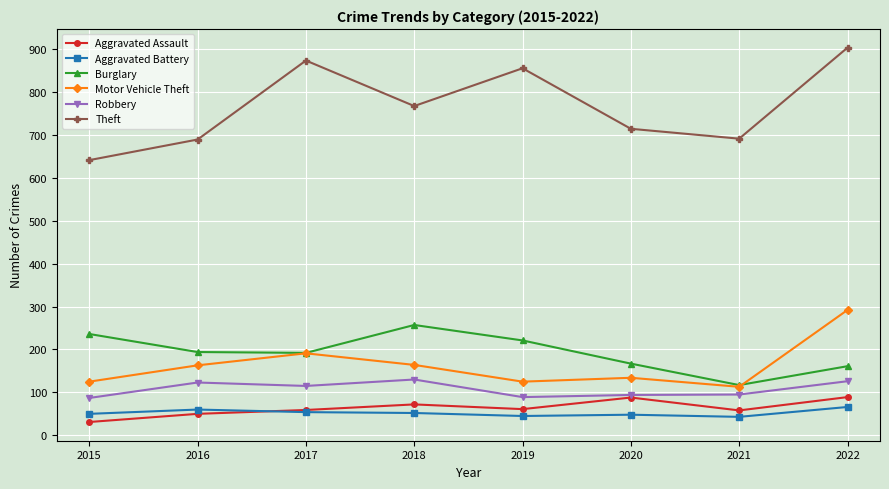

True or false: Burglary and Theft cross at least once.

False